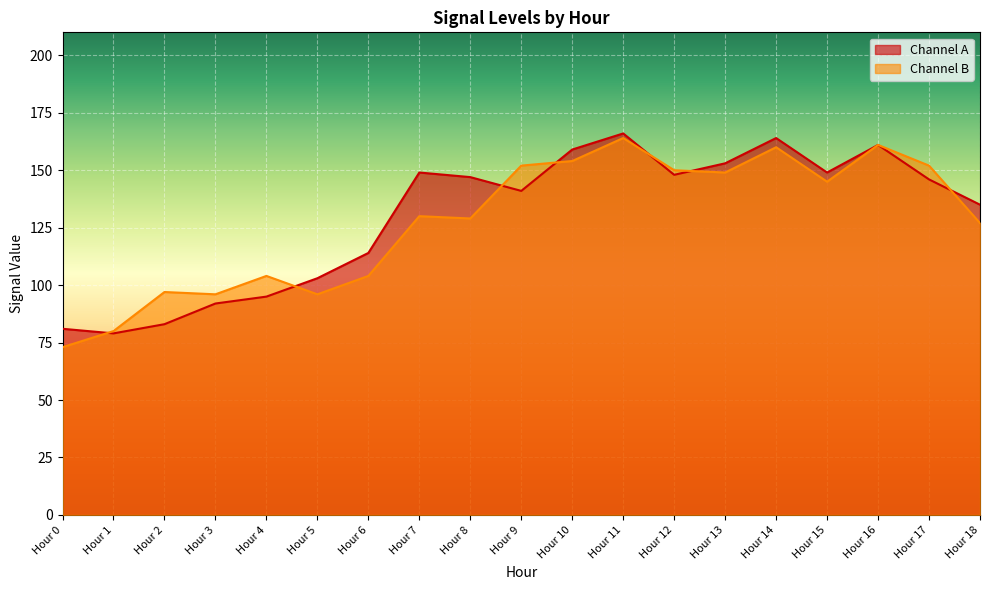

What is the value of the Channel B point at the 6th from the left?

96